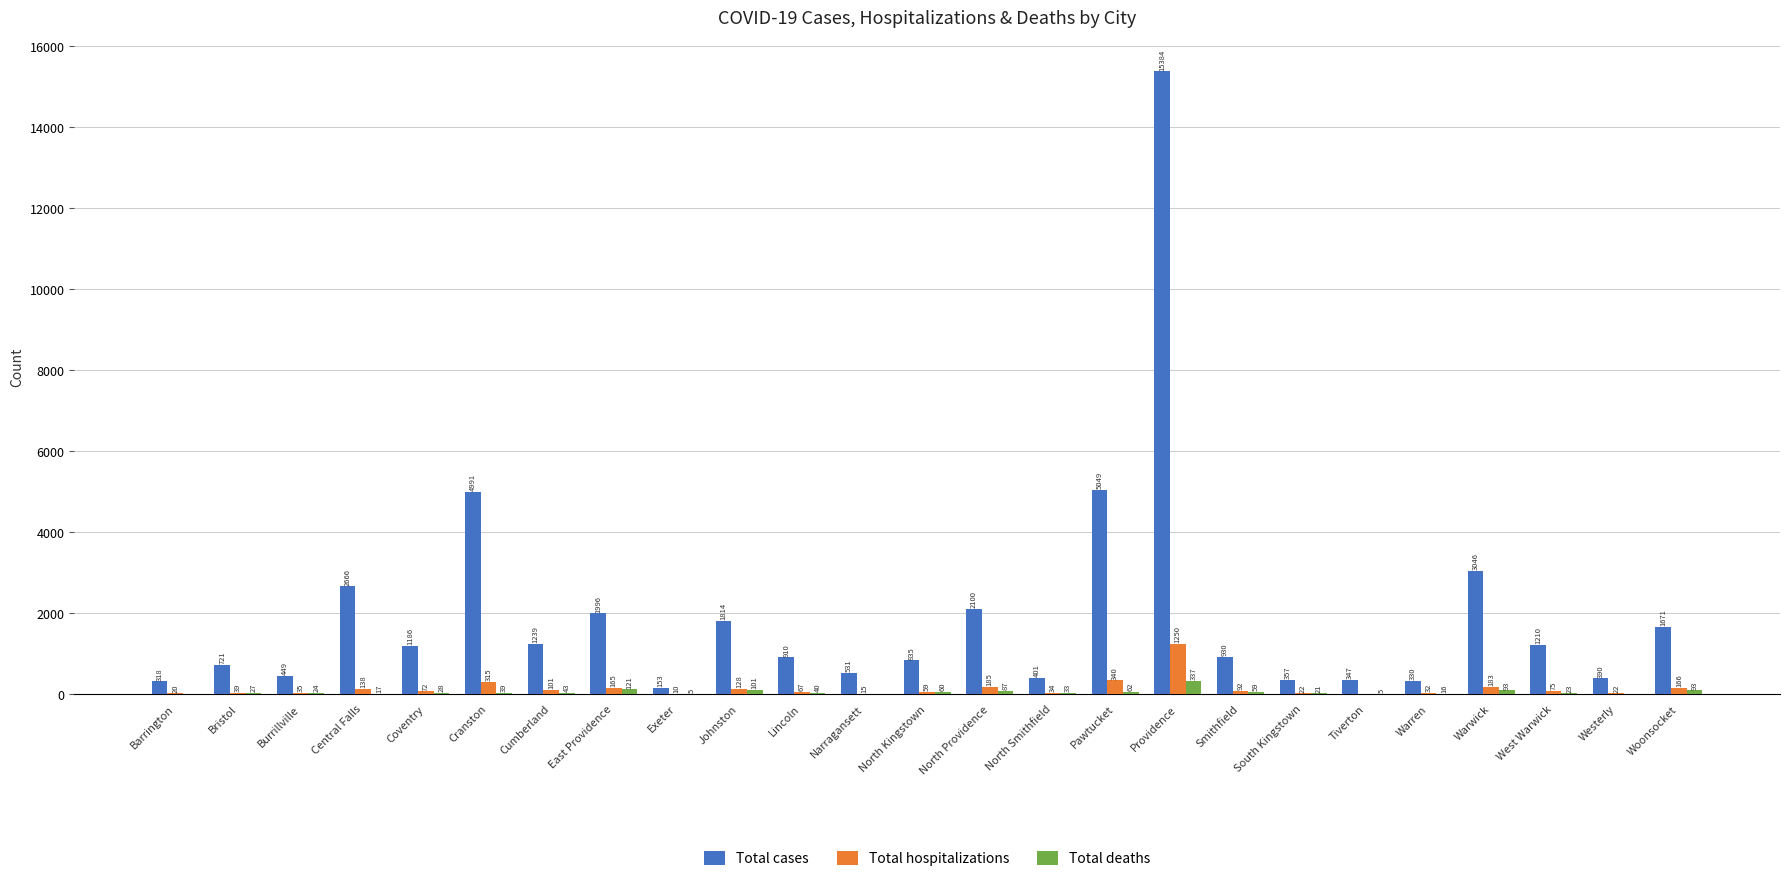

Is the value of Total cases at North Smithfield greater than the value of Total deaths at North Providence?

Yes